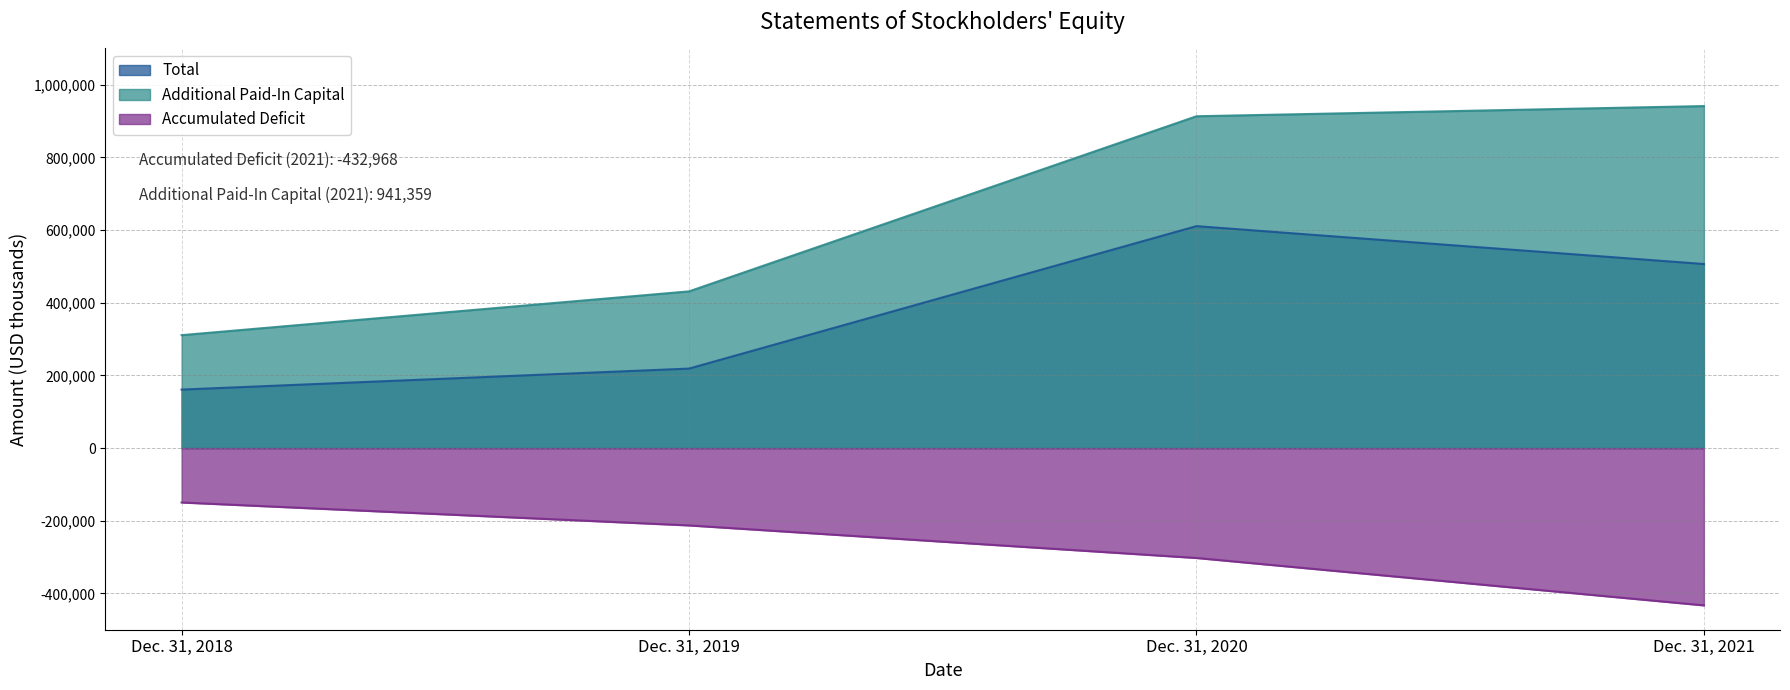

What is the maximum value for Additional Paid-In Capital?

941359